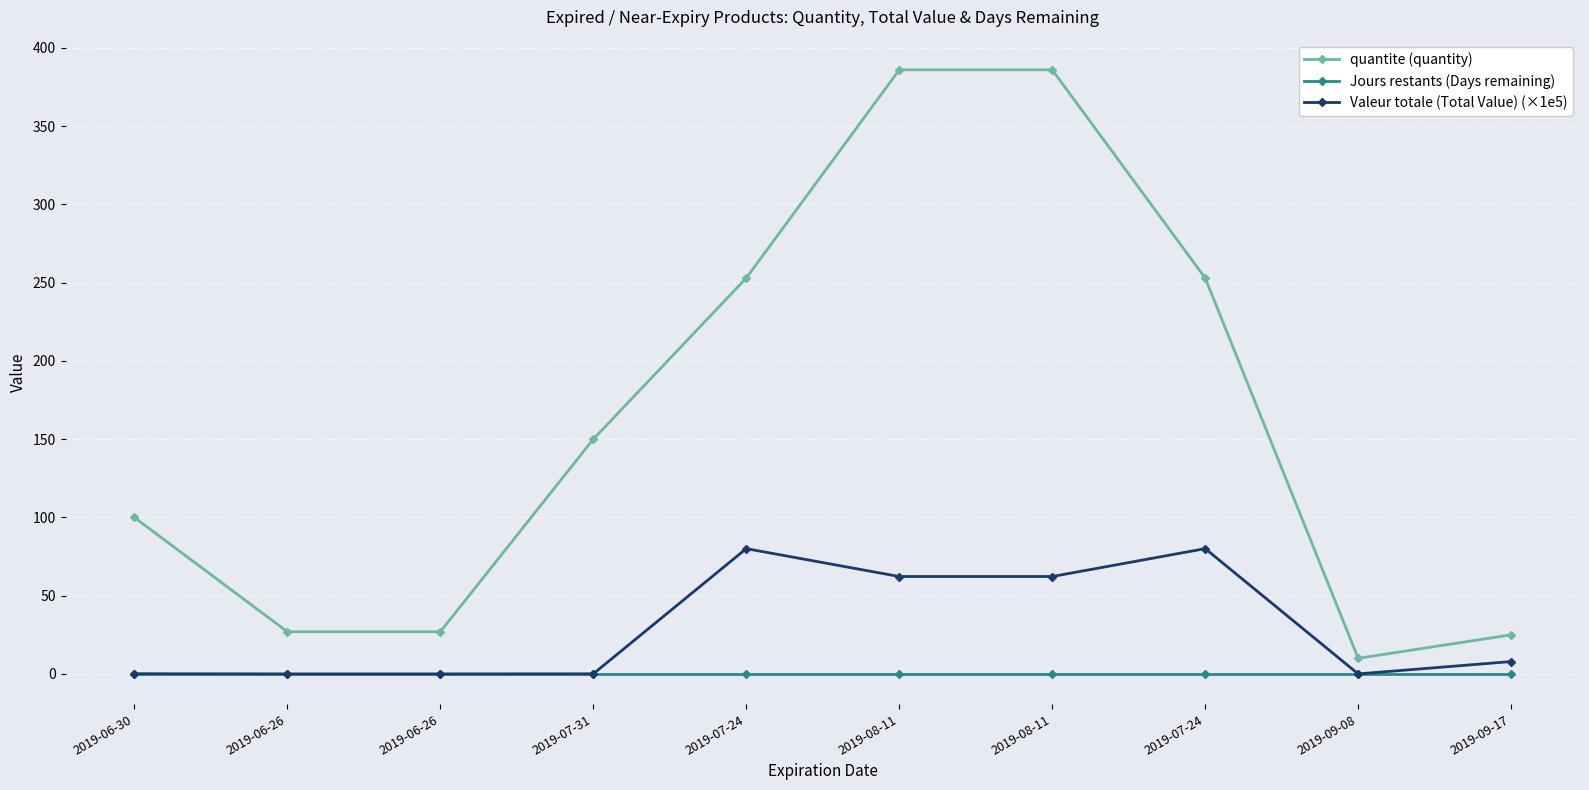

How many distinct data groups are displayed?

3